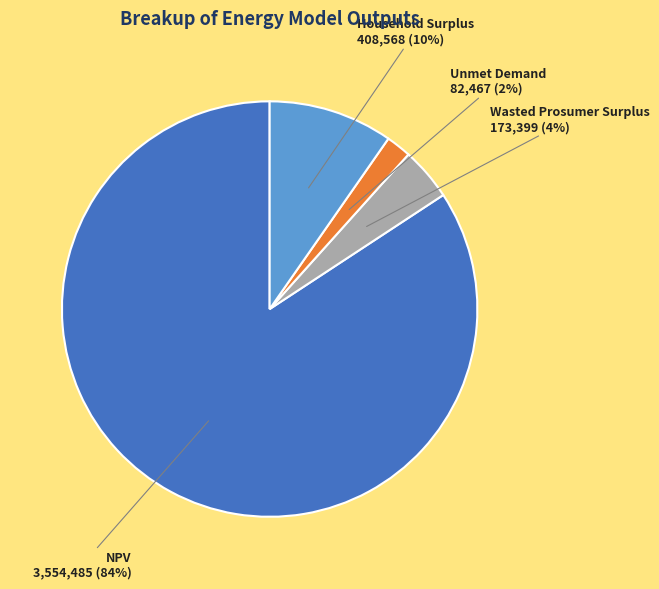

Combined, do Wasted Prosumer Surplus and NPV account for over 50%?

Yes